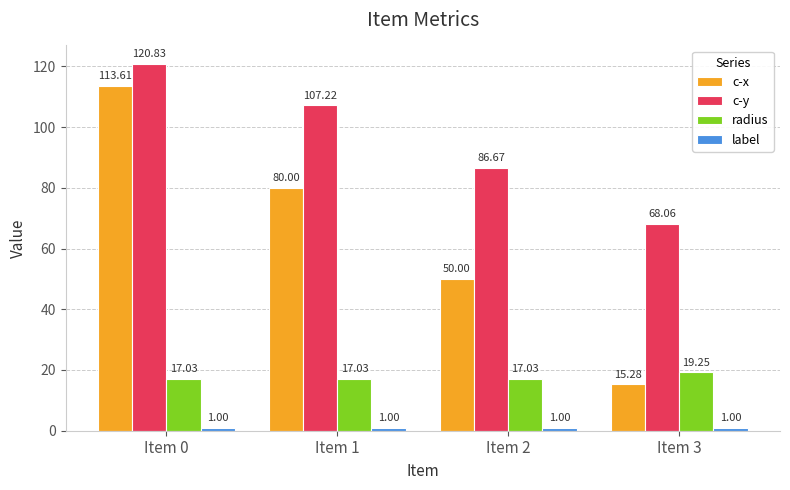

Which series has the widest spread of values?

c-x